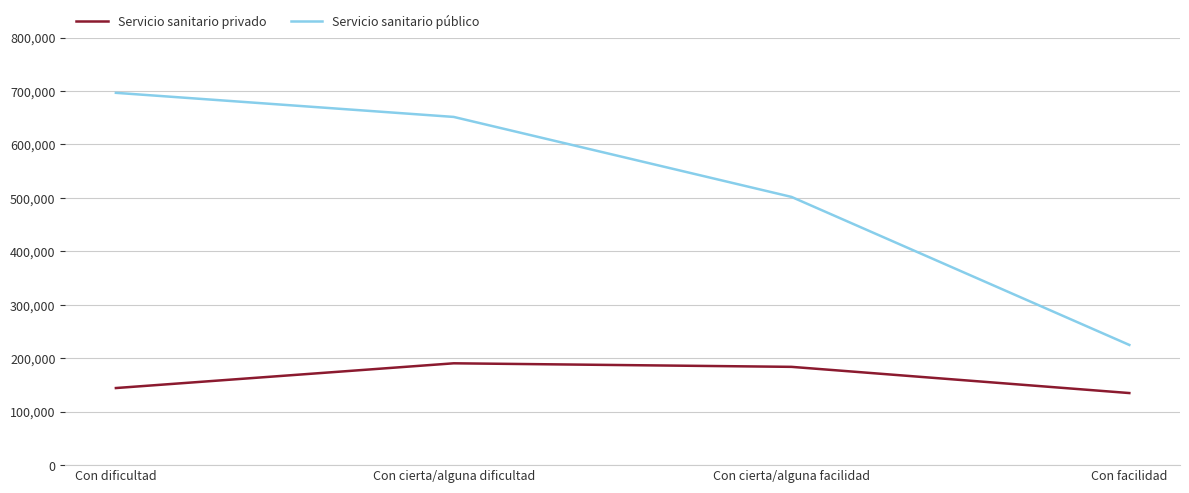

What is the sum of the Servicio sanitario privado values at Con dificultad and Con cierta/alguna facilidad?

328133